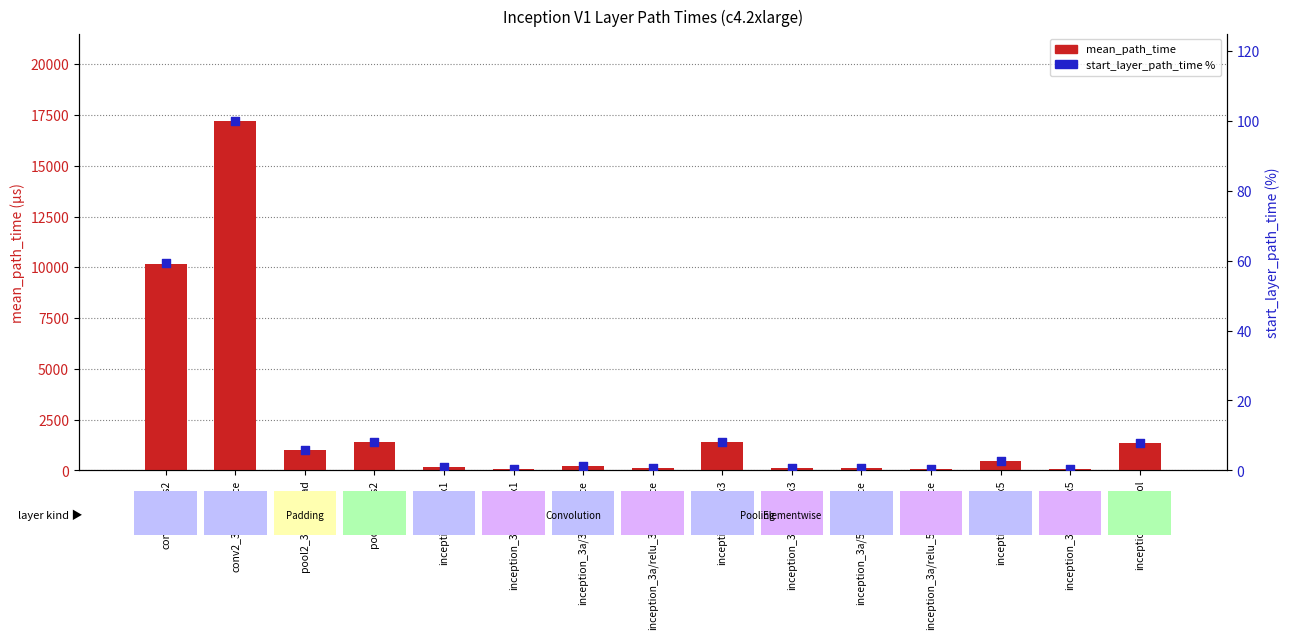

Is the value of start_layer_path_time % at inception_3a/3x3 greater than the value of mean_path_time at inception_3a/5x5?

No